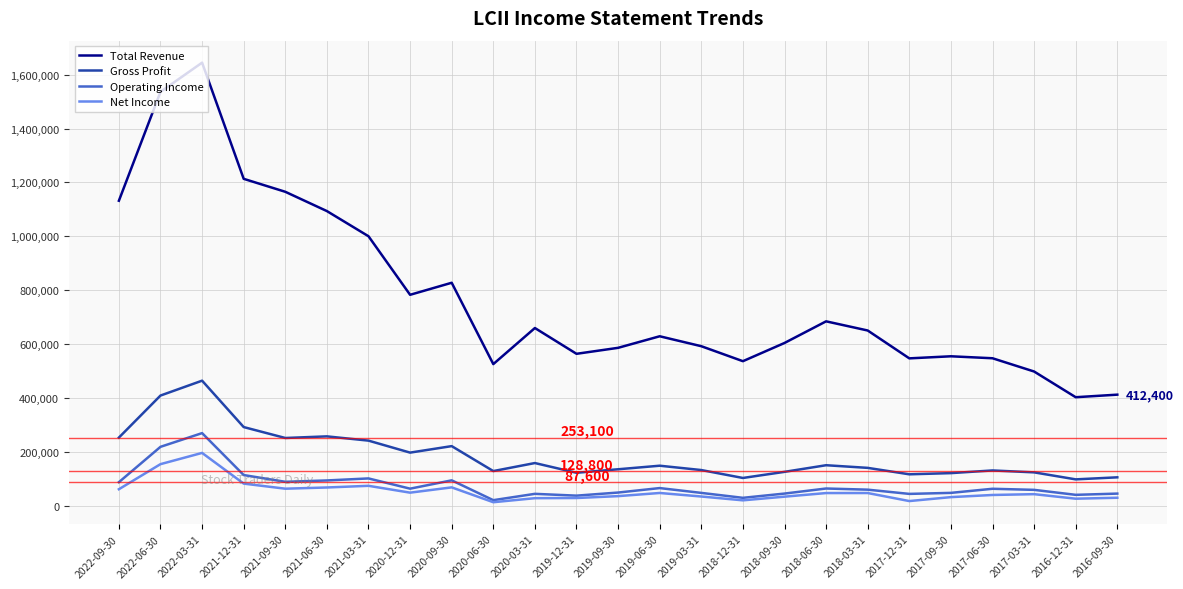

True or false: Operating Income has a value of 94400 at 2020-09-30.

True